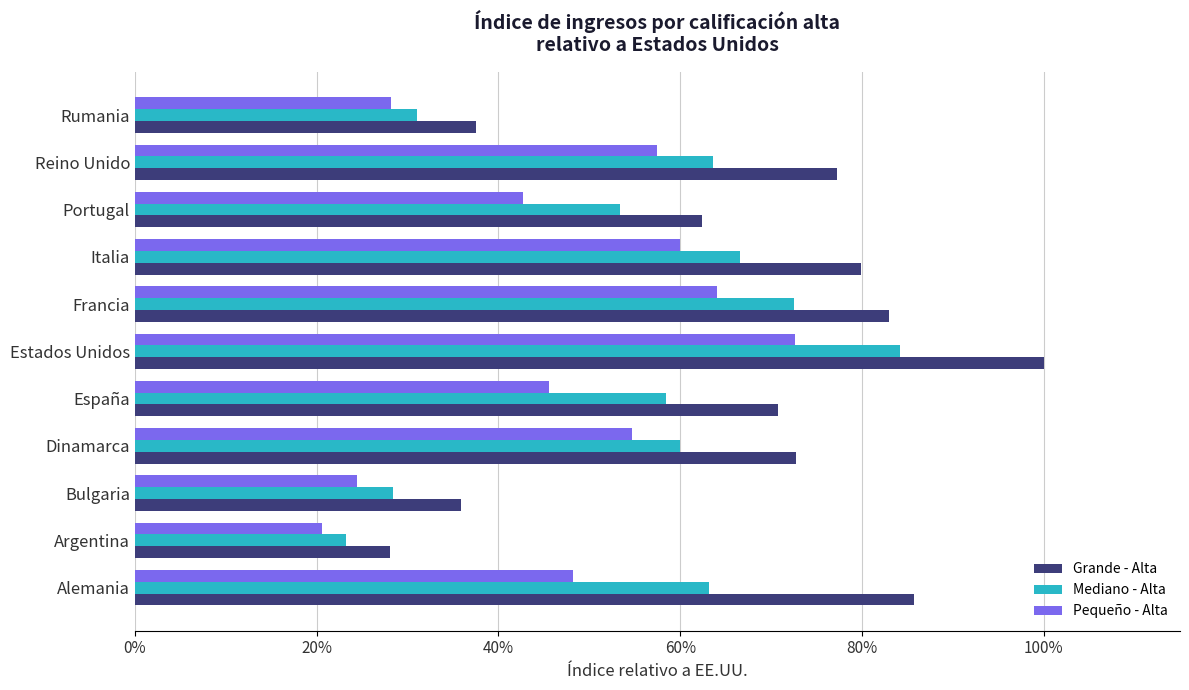

What are all the series names shown in the legend?

Grande - Alta, Mediano - Alta, Pequeño - Alta